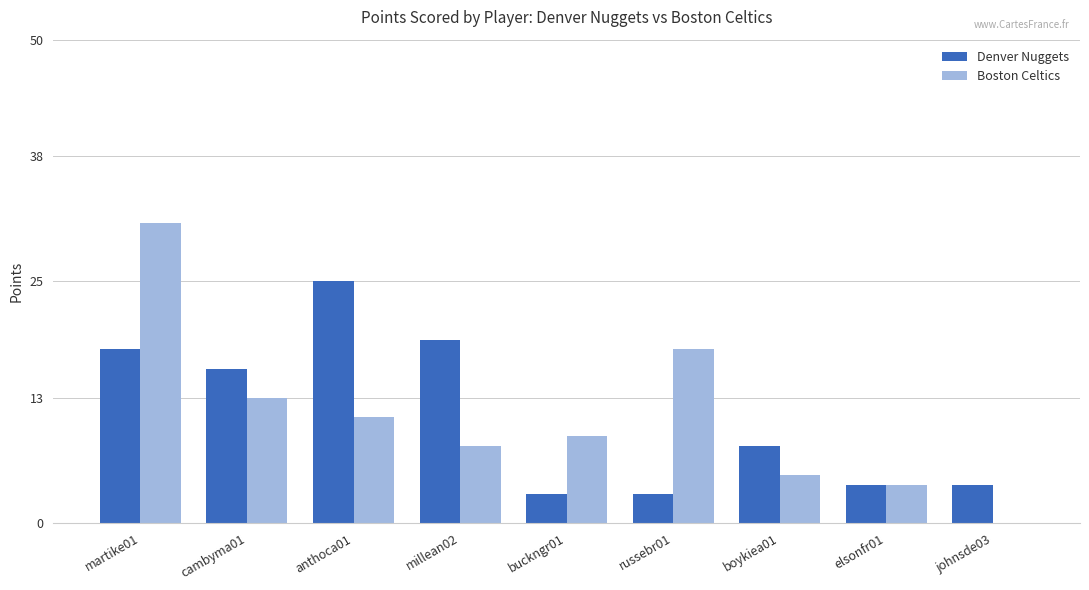

Is the value of Denver Nuggets at elsonfr01 greater than the value of Boston Celtics at boykiea01?

No